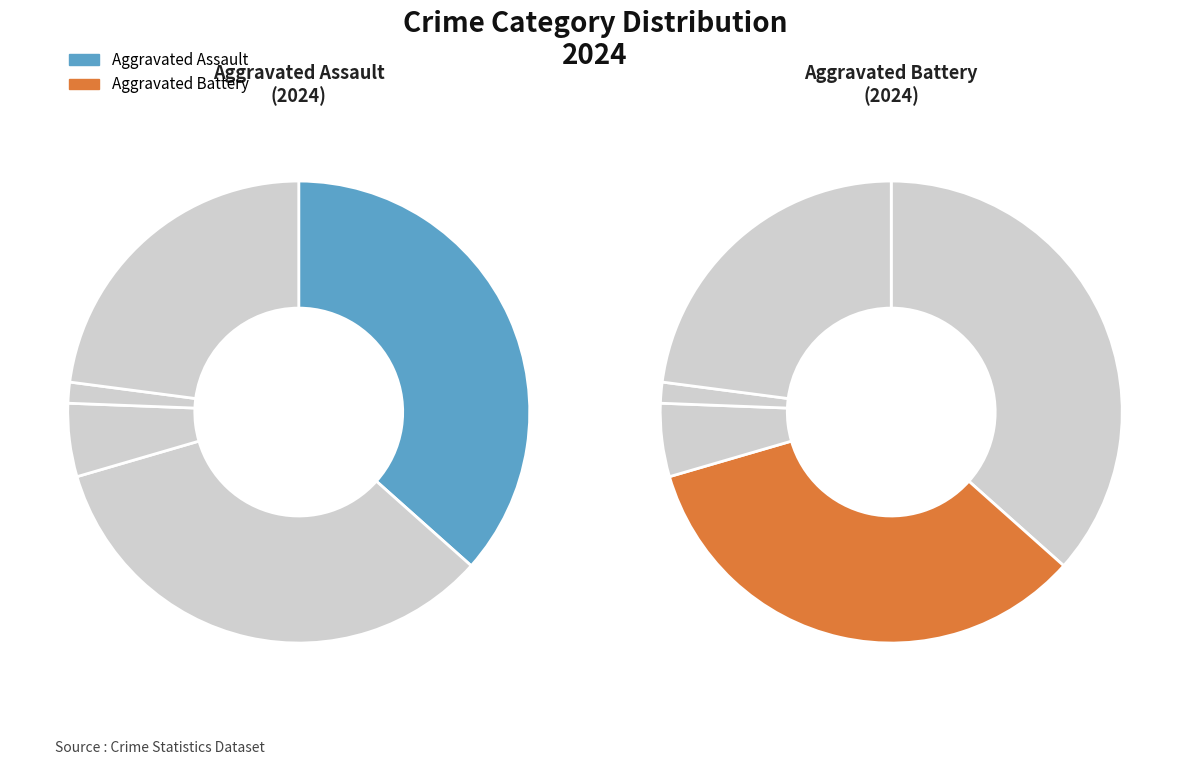

To the nearest percent, what portion does Robbery represent?

23%